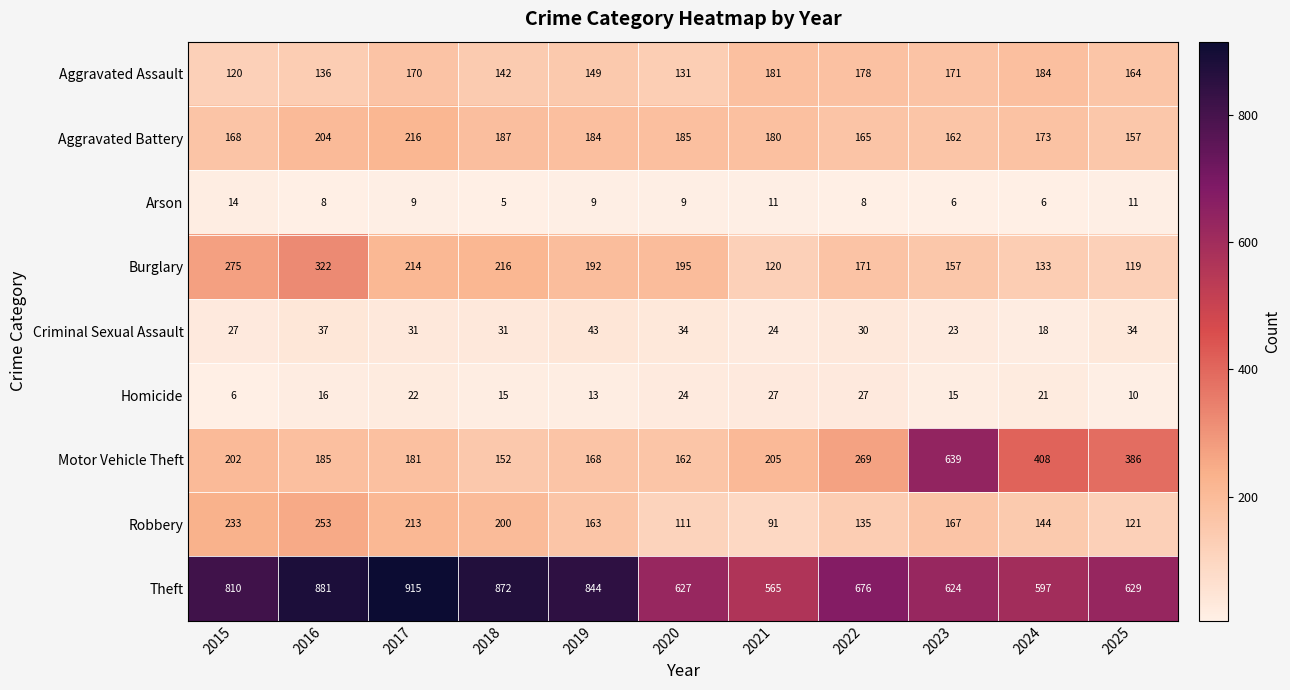

At 2023, list the series in order from largest to smallest.

Motor Vehicle Theft, Theft, Aggravated Assault, Robbery, Aggravated Battery, Burglary, Criminal Sexual Assault, Homicide, Arson